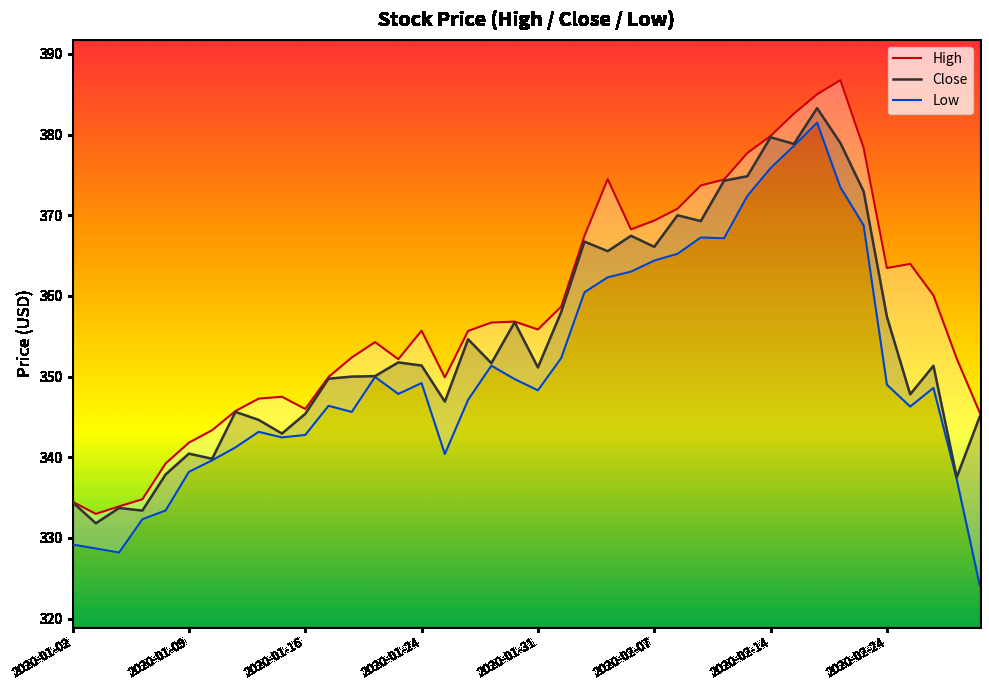

The Close series shows 113.6 at 2020-01-31. True or false?

False